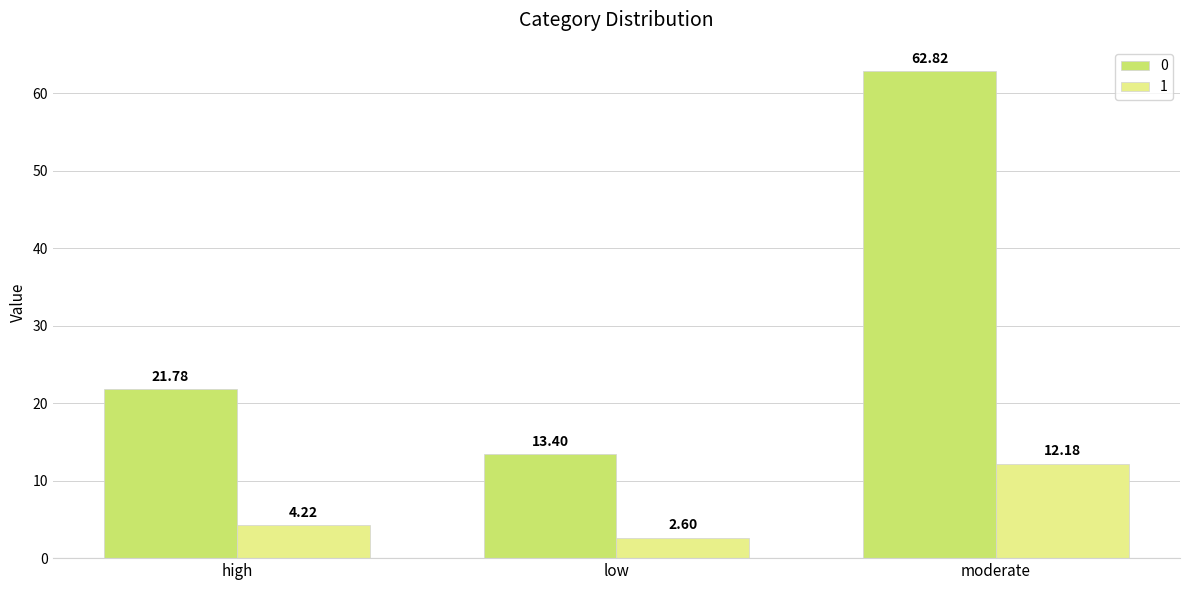

What is the smallest value displayed?

2.6